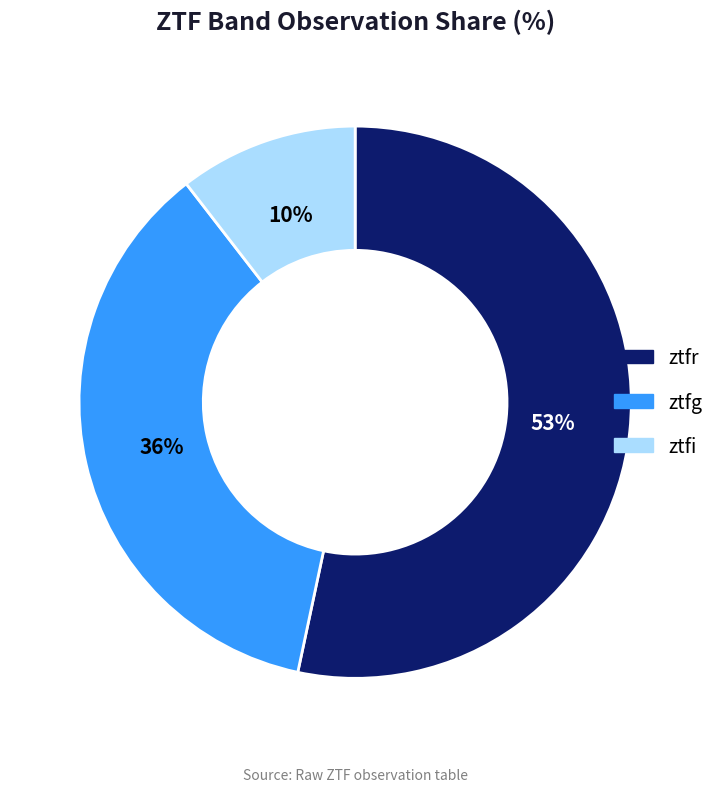

What is the majority slice?

ztfr